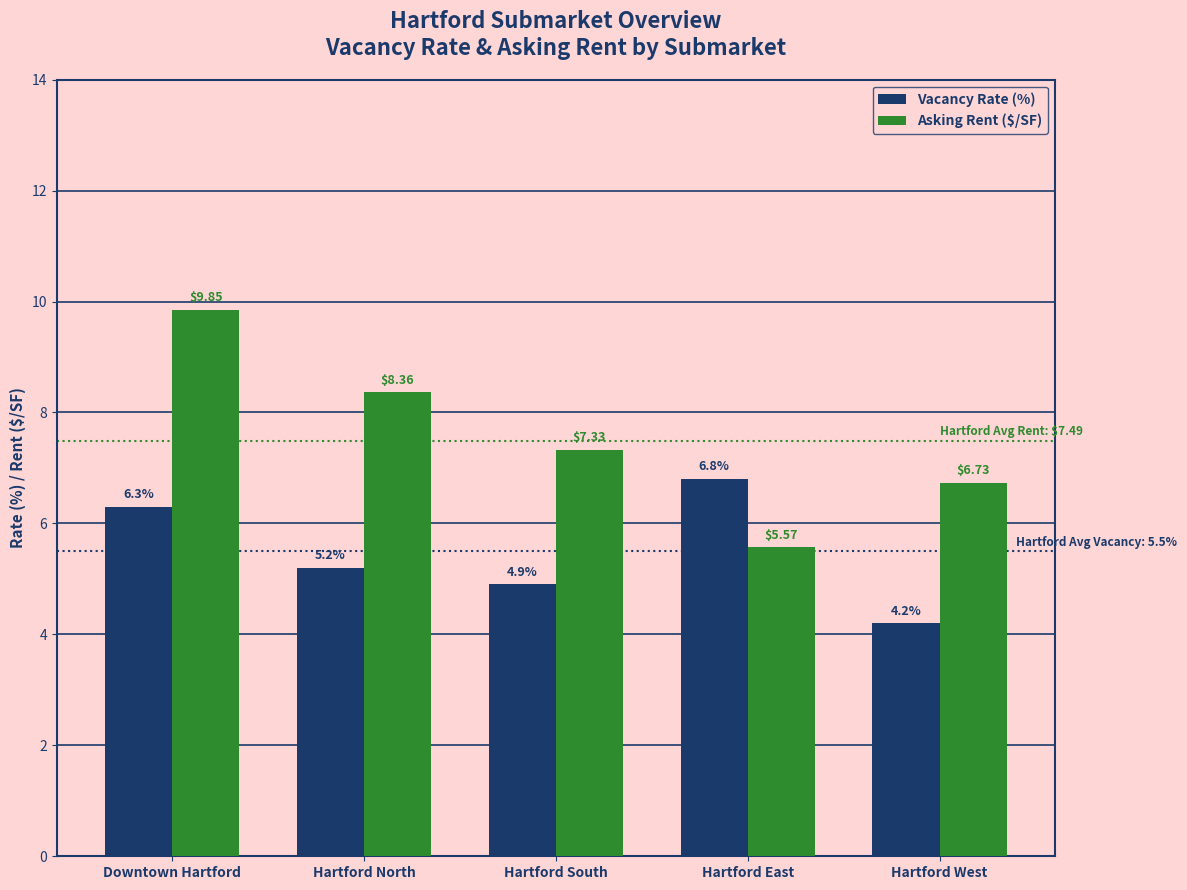

Is it true that Vacancy Rate (%) equals 6.8 at Hartford East?

True